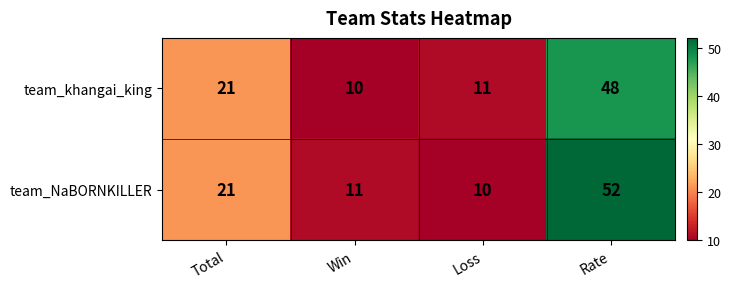

Which series changed the most between Win and Rate?

team_NaBORNKILLER